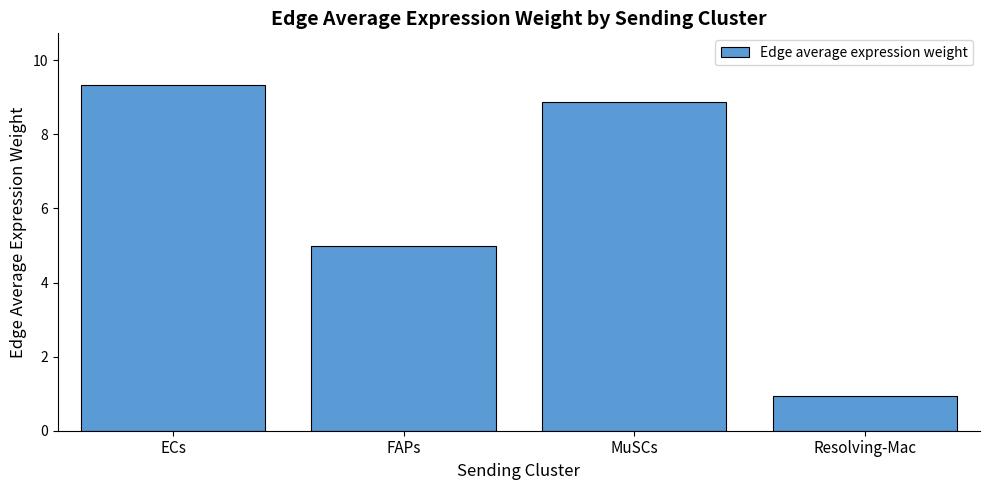

True or false: the data shows 0.6 at Resolving-Mac.

False